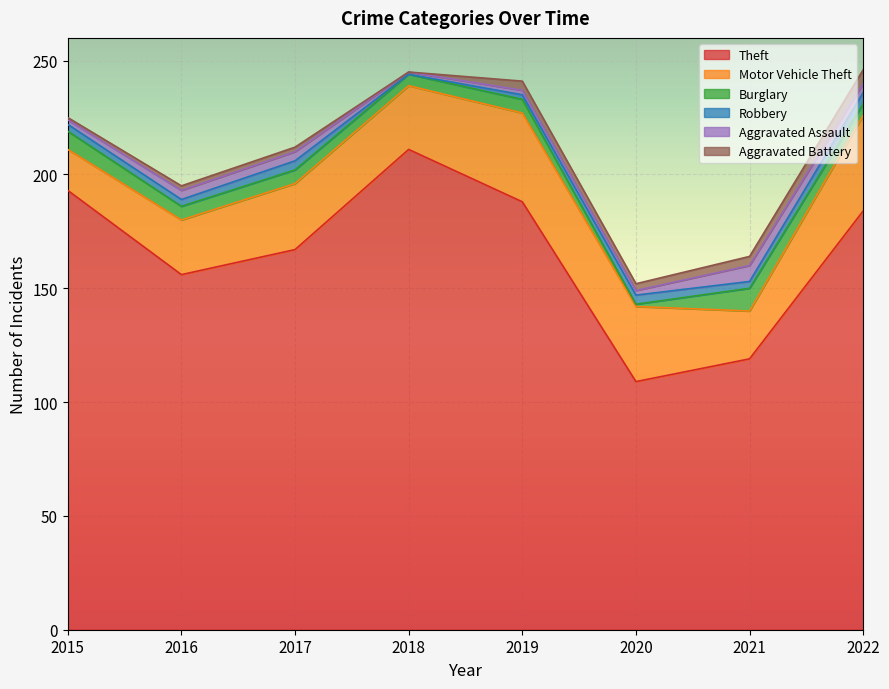

What is the lowest value of the Theft series?

109